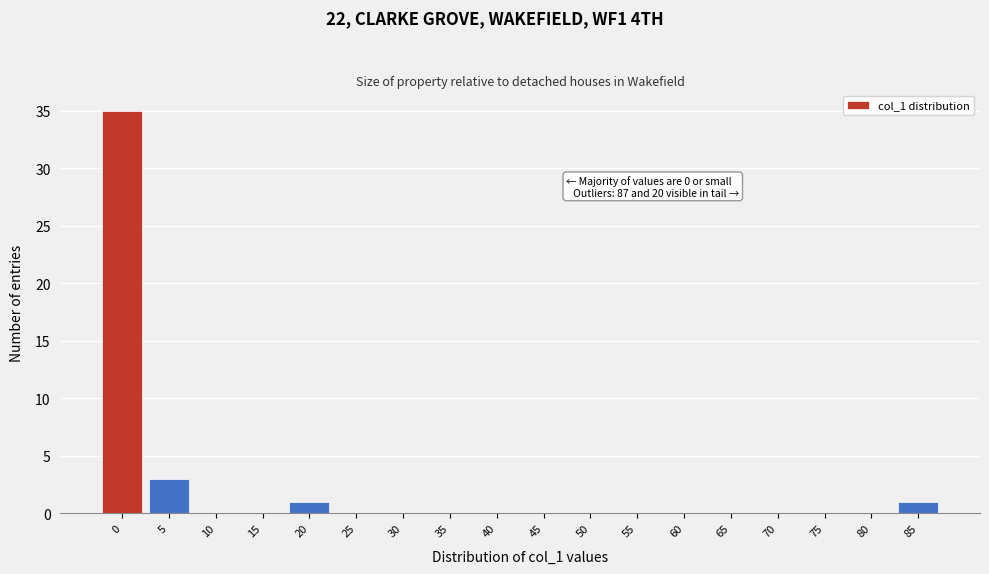

Reading left to right, what are all the values shown in this chart?

0=35	5=3	10=0	15=0	20=1	25=0	30=0	35=0	40=0	45=0	50=0	55=0	60=0	65=0	70=0	75=0	80=0	85=1